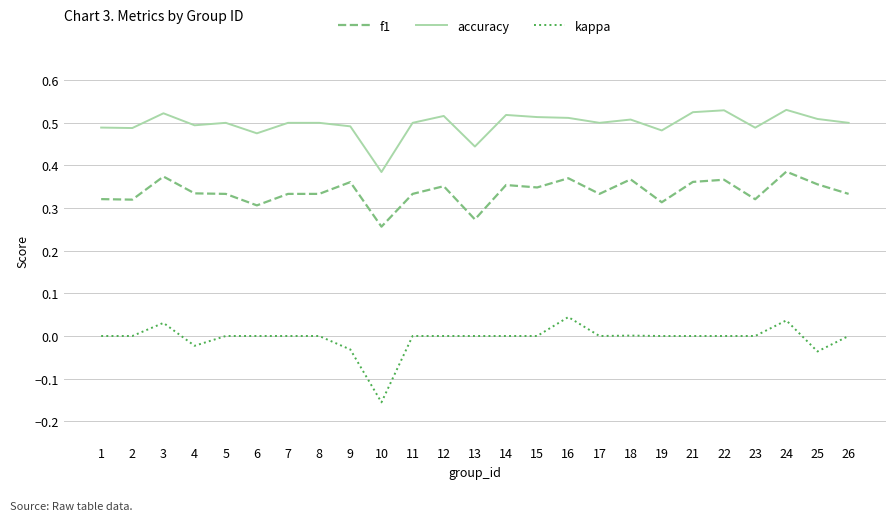

True or false: kappa has a value of 0.0 at 11.

True